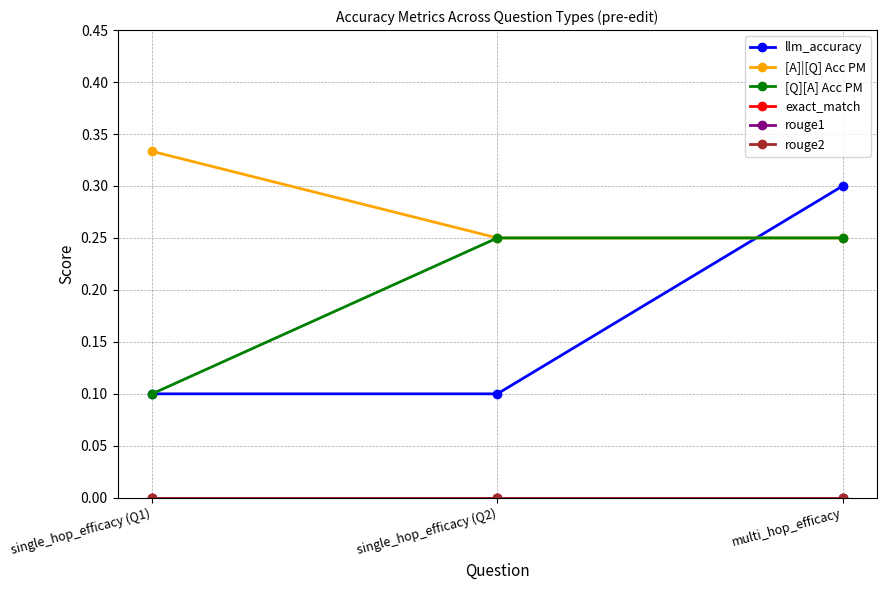

What is the maximum value shown in the chart?

0.3